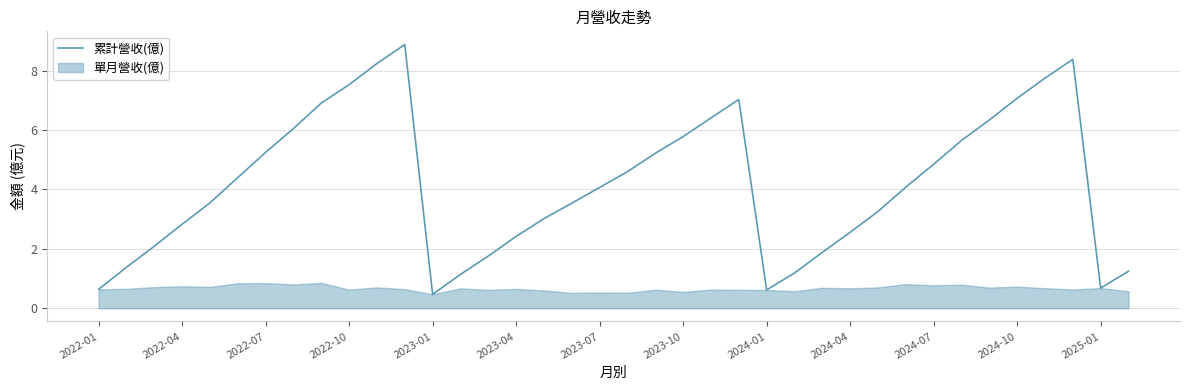

The value of 累計營收(億) at 2024-10 is 1.5. True or false?

False